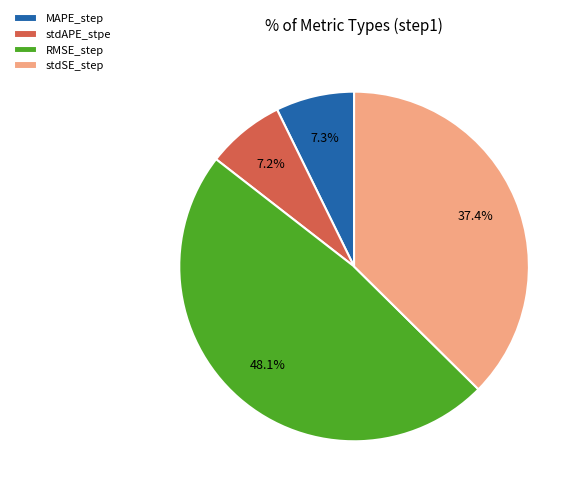

Count the number of slices in the pie.

4